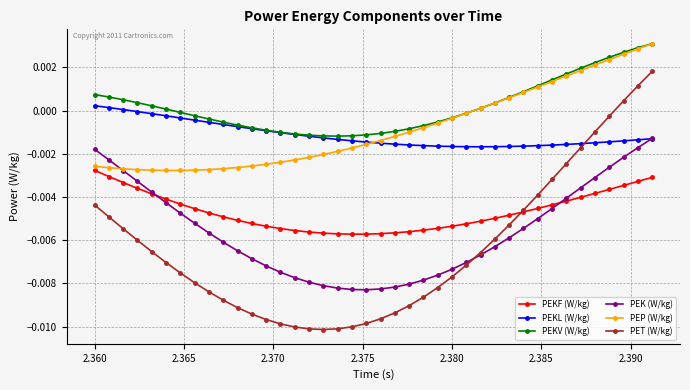

How many series are shown in this chart?

6